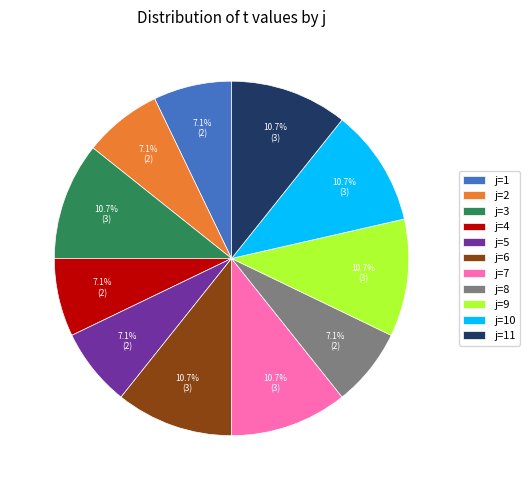

How much of the chart is everything except j=9?

89.3%